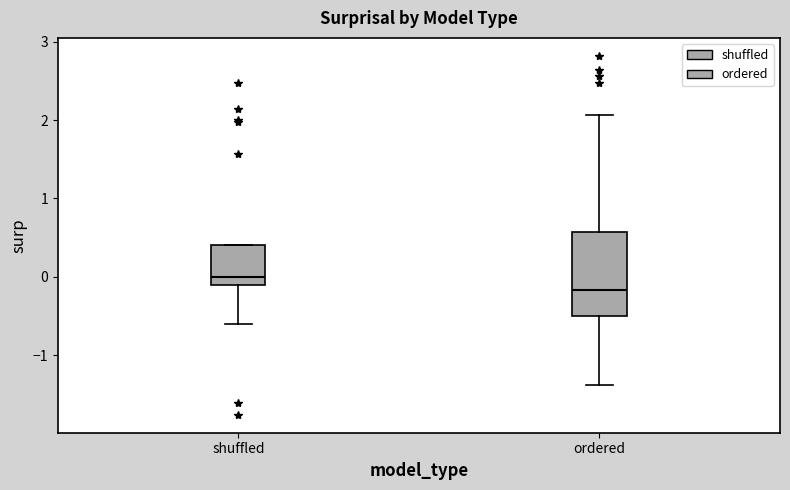

Where does the lower whisker of the box for ordered end on the y-axis? The values are not printed on the chart, so give them approximately, as read against the axis.

-1.4